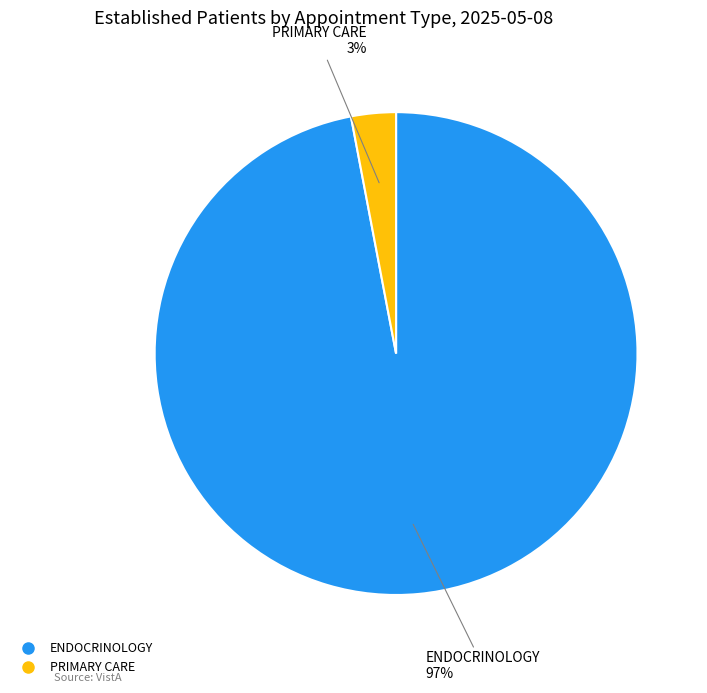

Is there any slice that represents more than half of the pie?

Yes